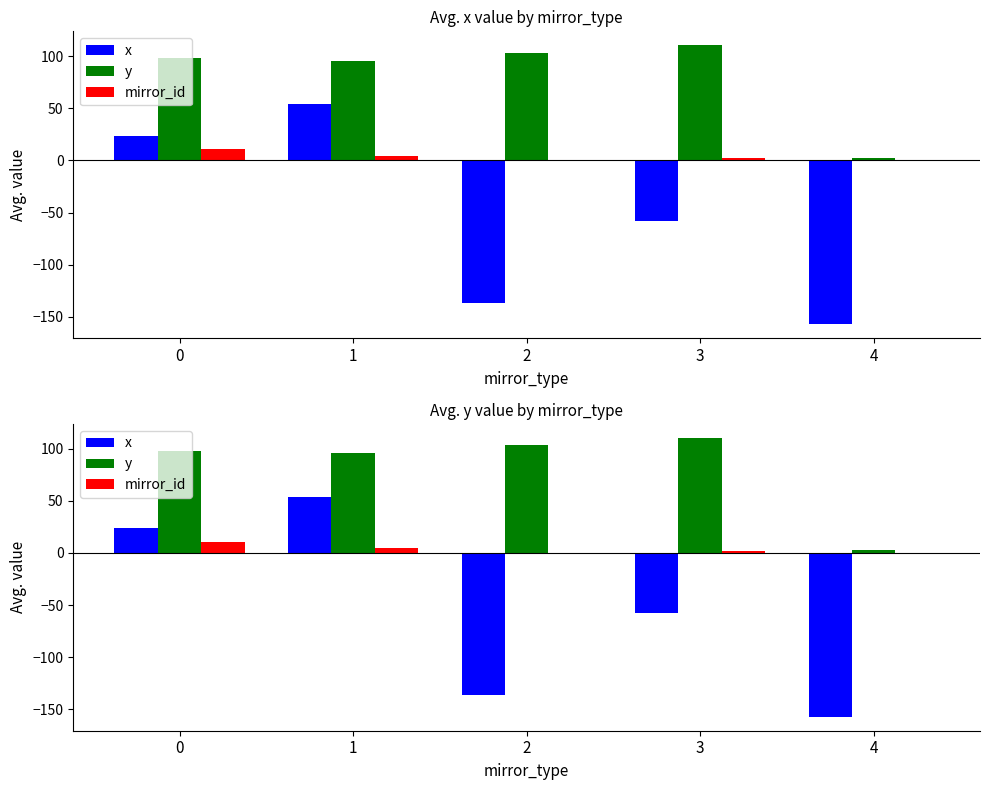

The value of x at 1 is 53.8. True or false?

True